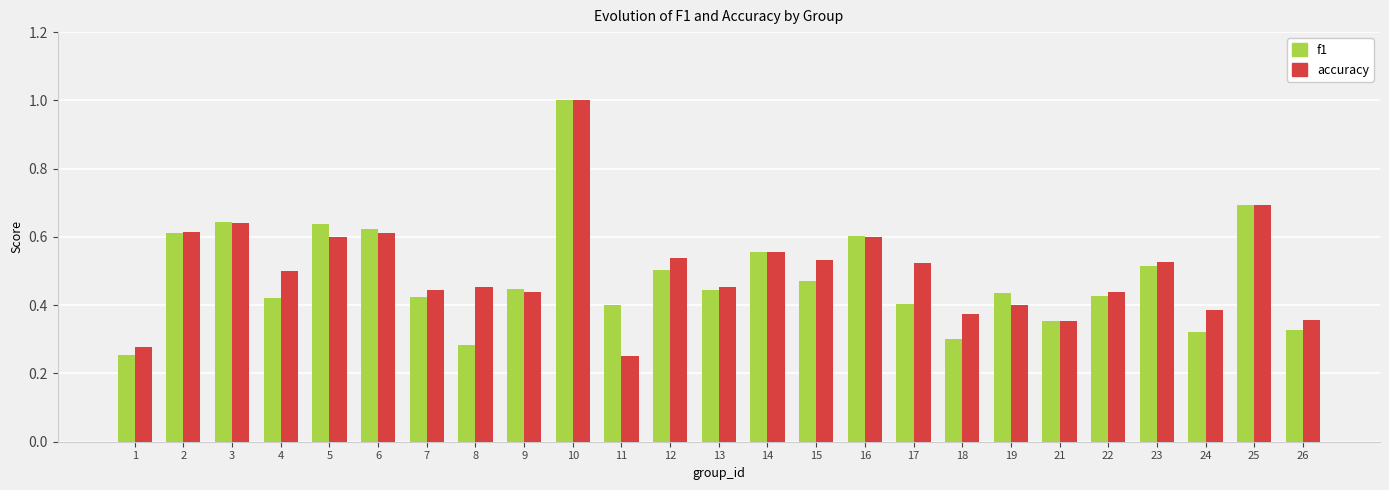

What are all the series names shown in the legend?

f1, accuracy